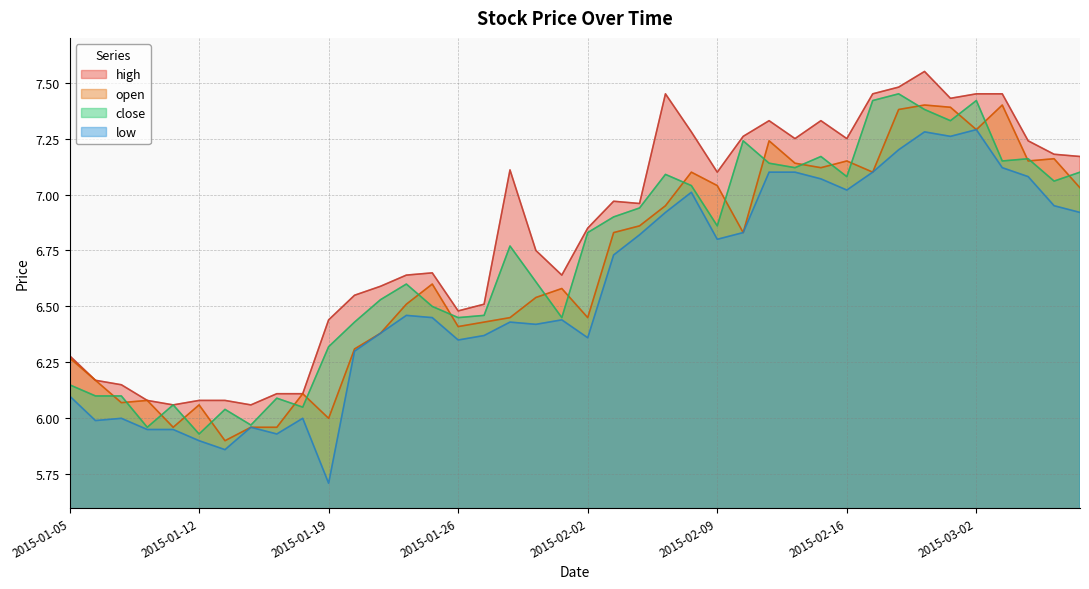

True or false: low and open cross at least once.

False